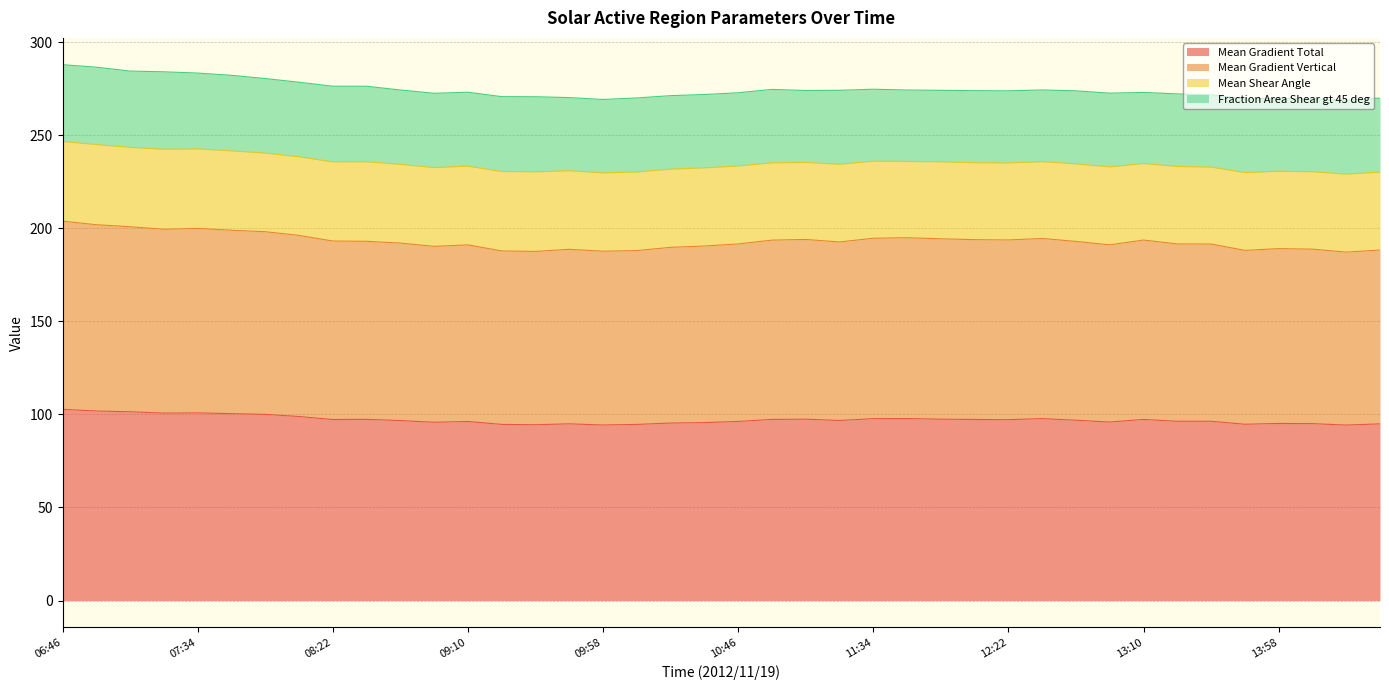

Which series has the largest total across all categories?

Mean Gradient Vertical